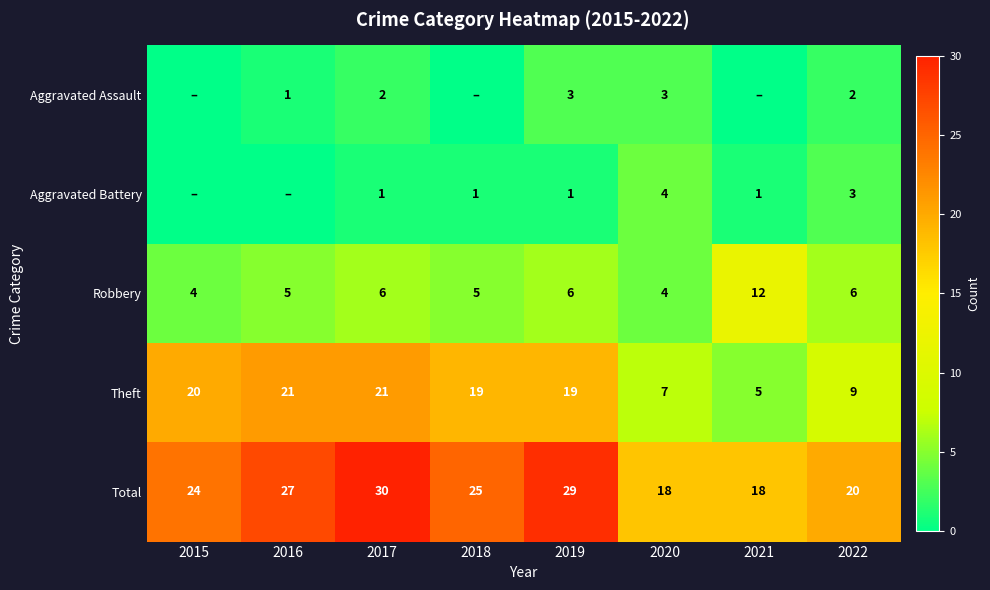

At which category is the sum across all series the highest?

2017